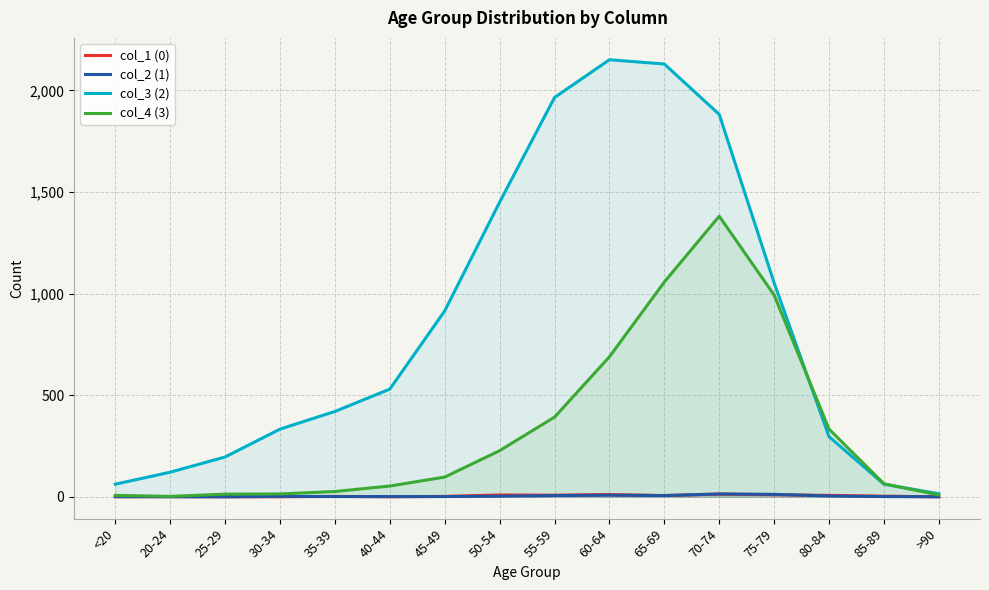

Which label corresponds to the smallest value in the chart?

<20